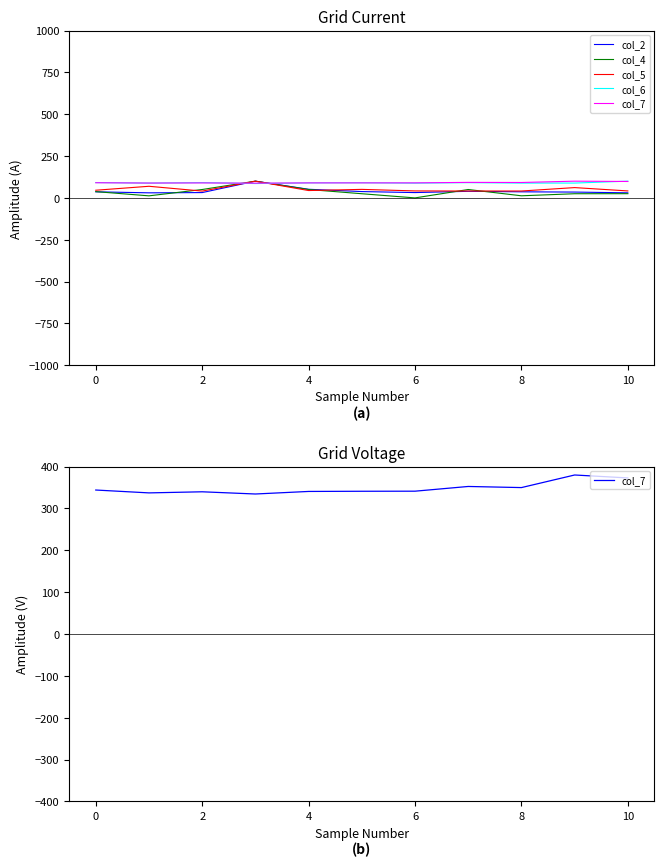

Is it true that col_6 equals 151.5 at 4?

False